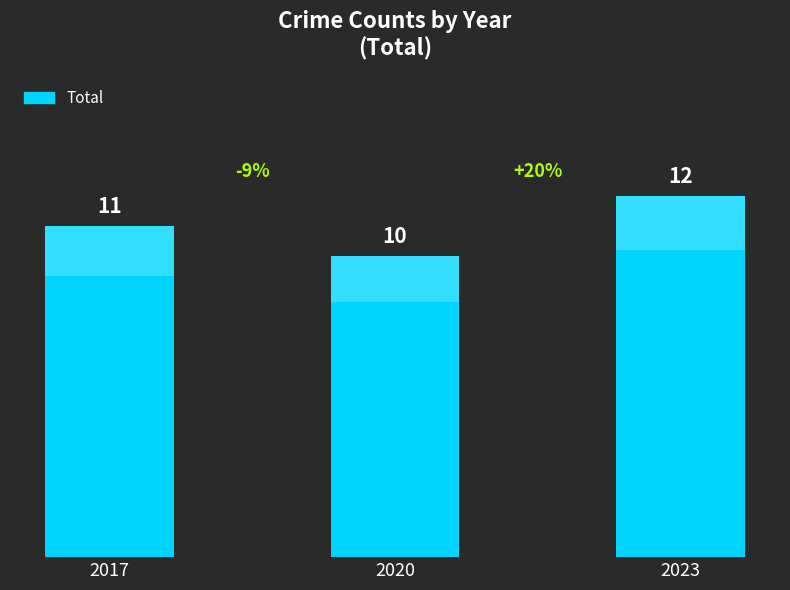

Rank the categories by value from highest to lowest.

2023, 2017, 2020